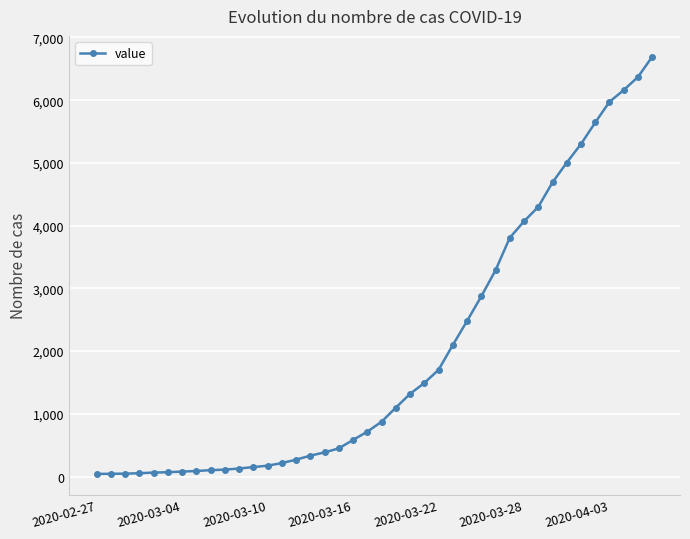

What is the average value?

1984